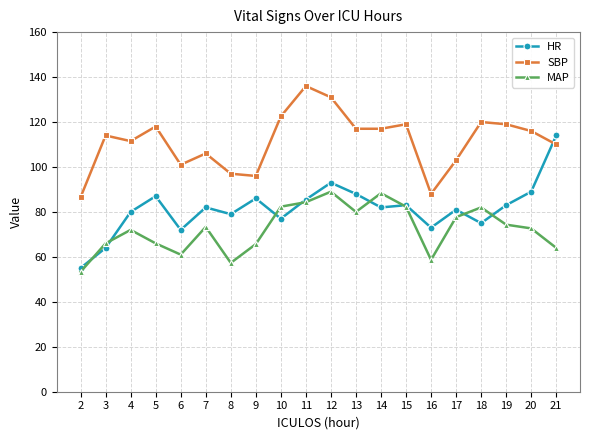

What is the approximate value of SBP at 18?

120.0